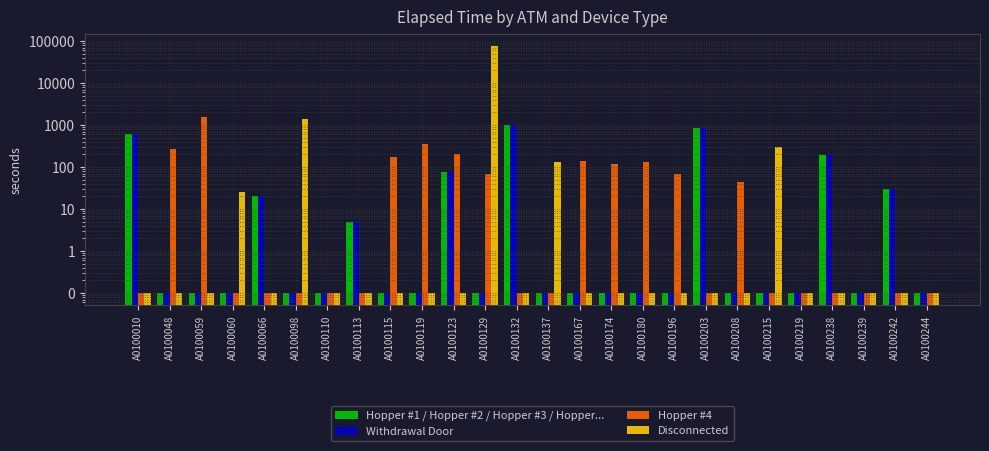

At which category does the chart reach its peak across all series?

A0100129